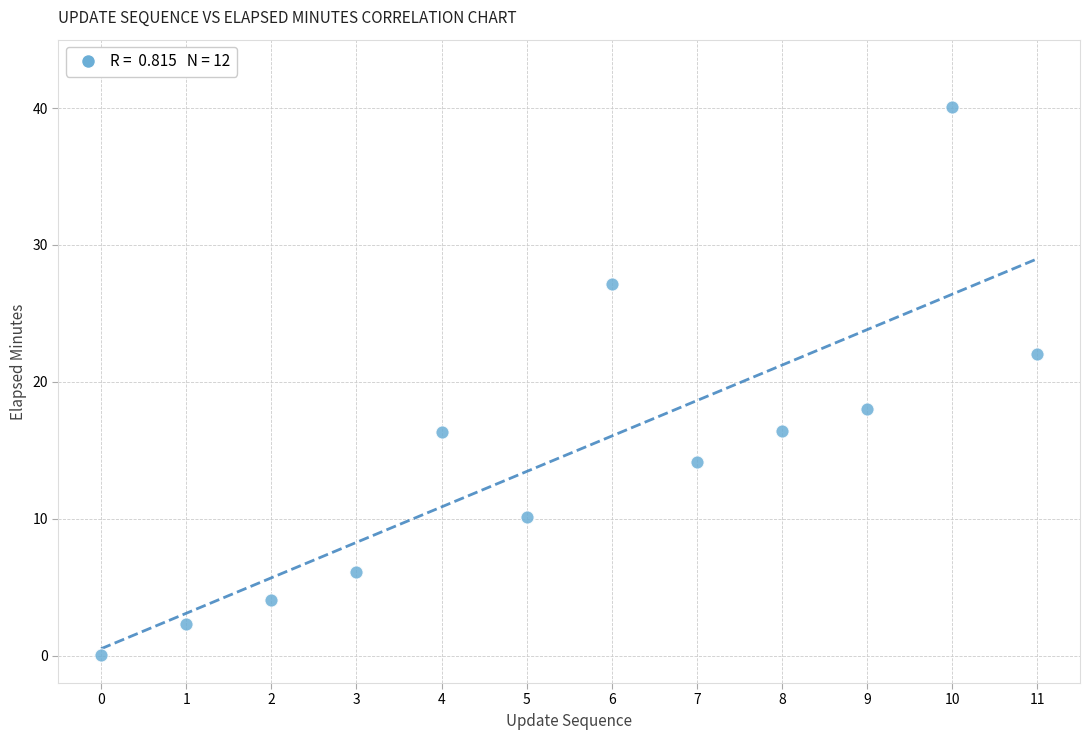

What is the range of Y values (max minus min)?

40.0